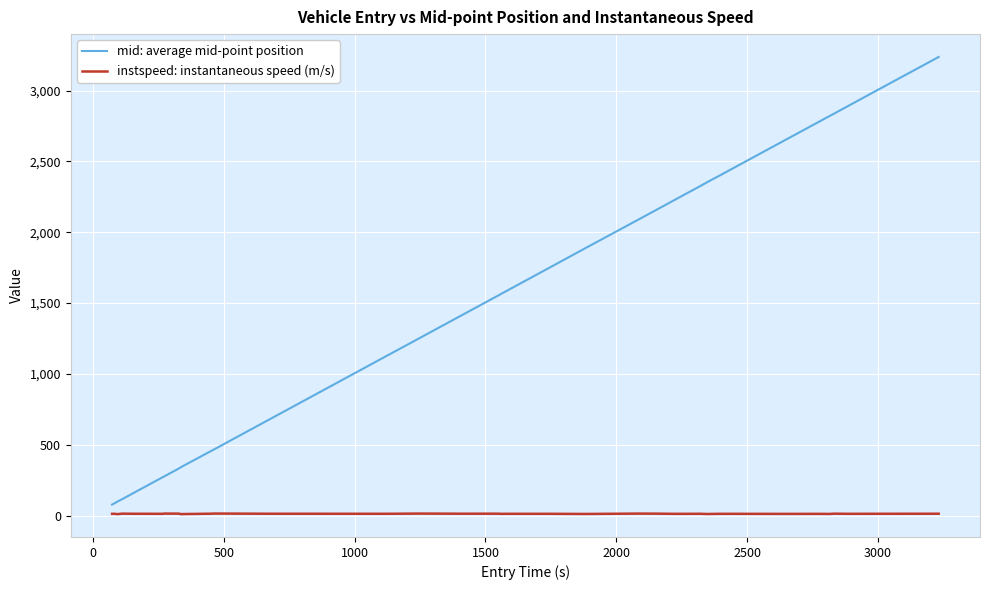

What is the smallest value displayed?

11.2